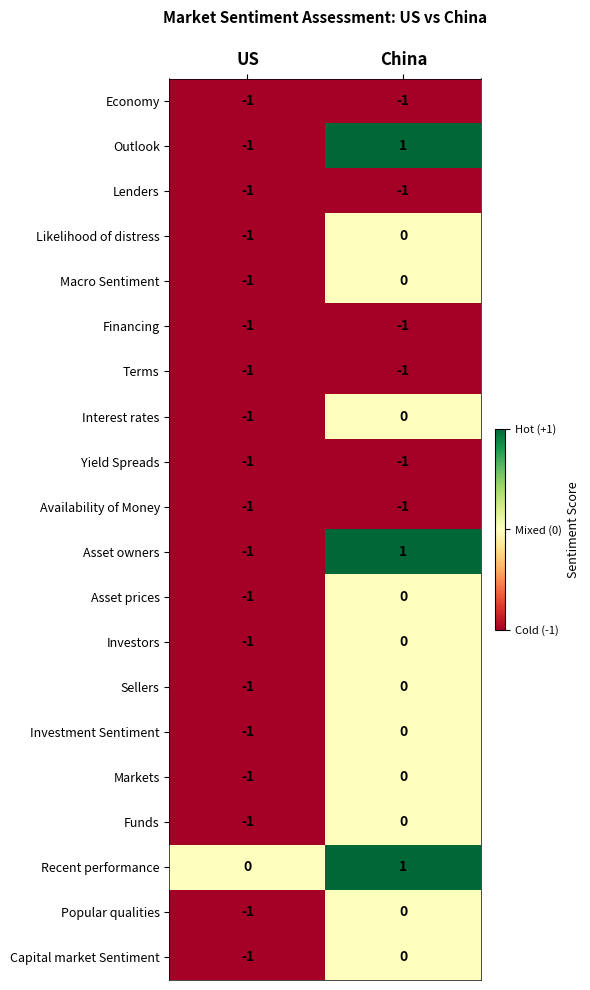

At which label is Macro Sentiment closest to 0?

China